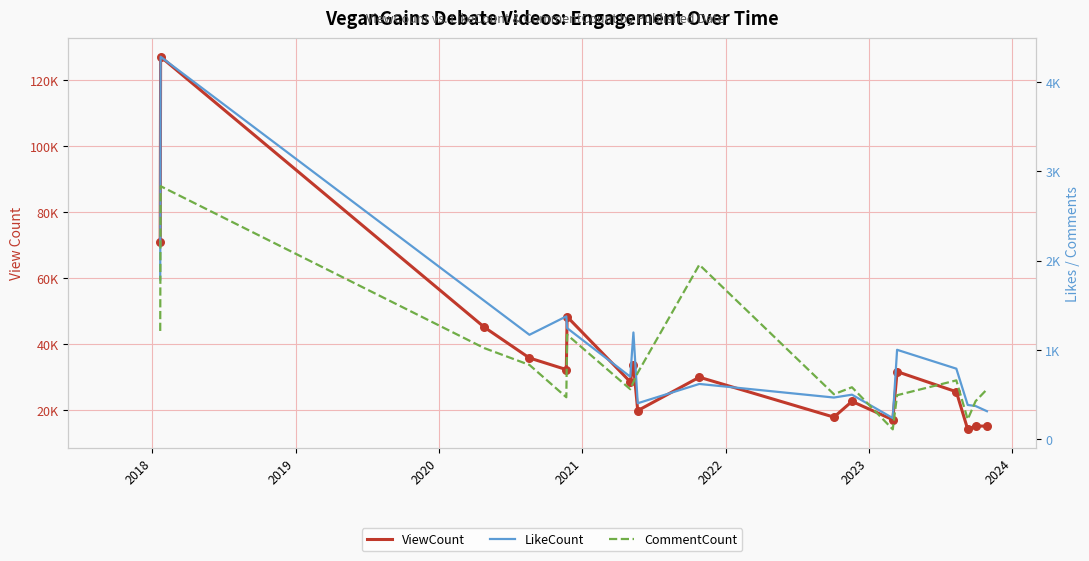

At which category is the sum across all series the highest?

2018